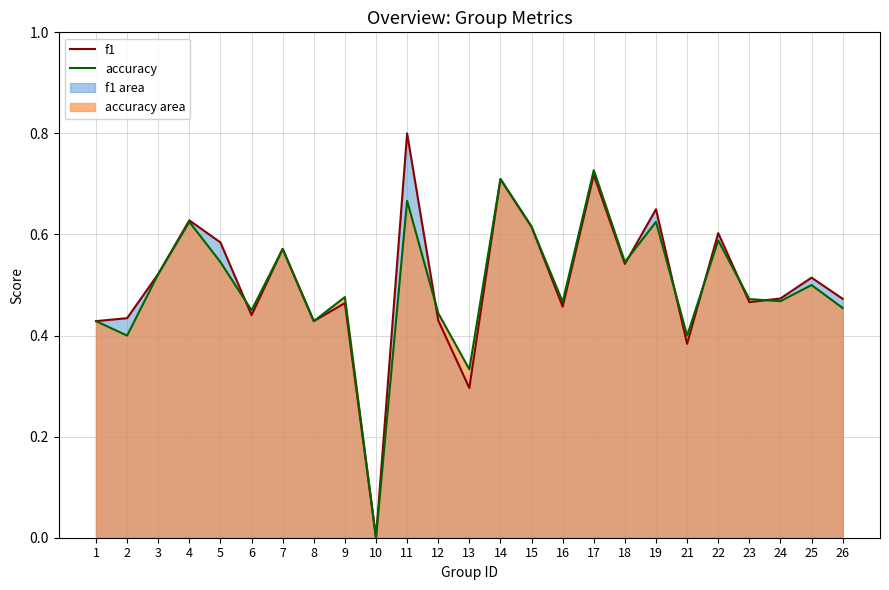

Is the value of f1 (line) at 2 greater than the value of accuracy (line) at 4?

No